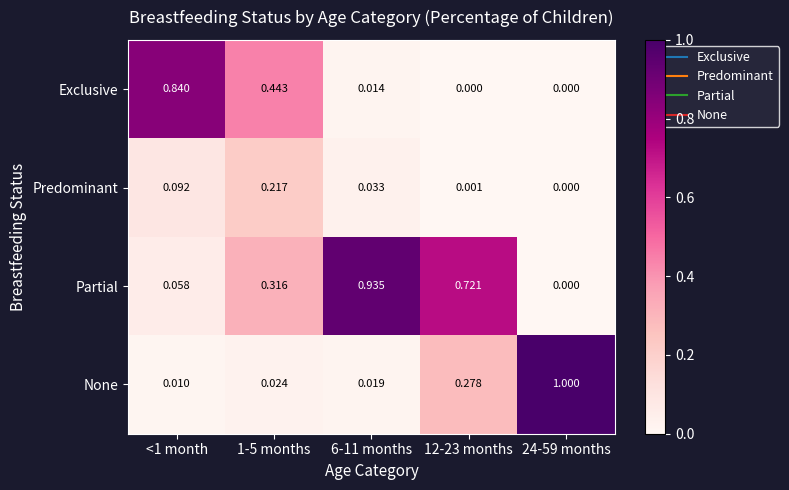

Which series has the largest total across all categories?

Partial